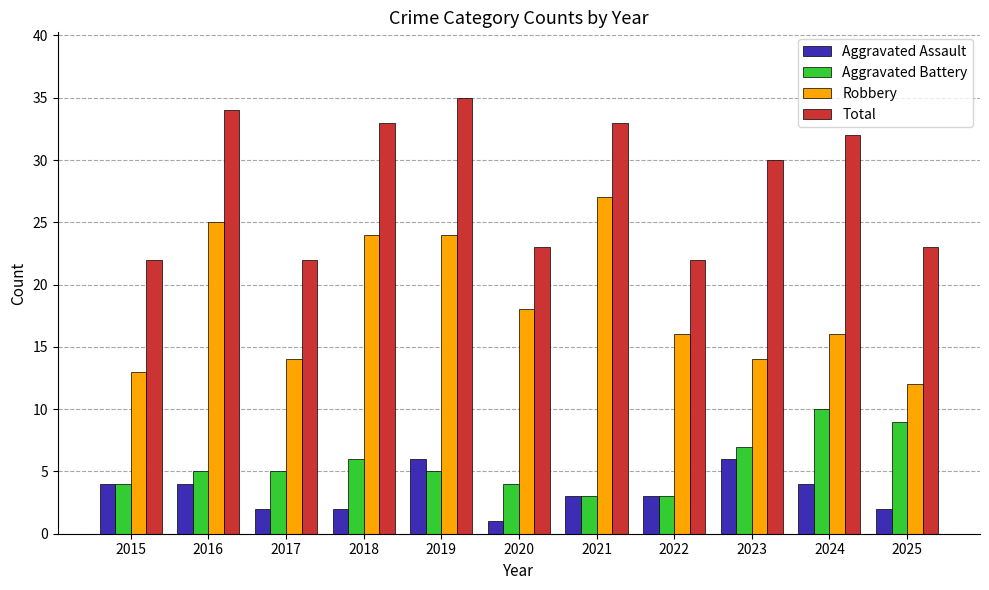

What is the difference between the Robbery values at 2019 and 2021?

3